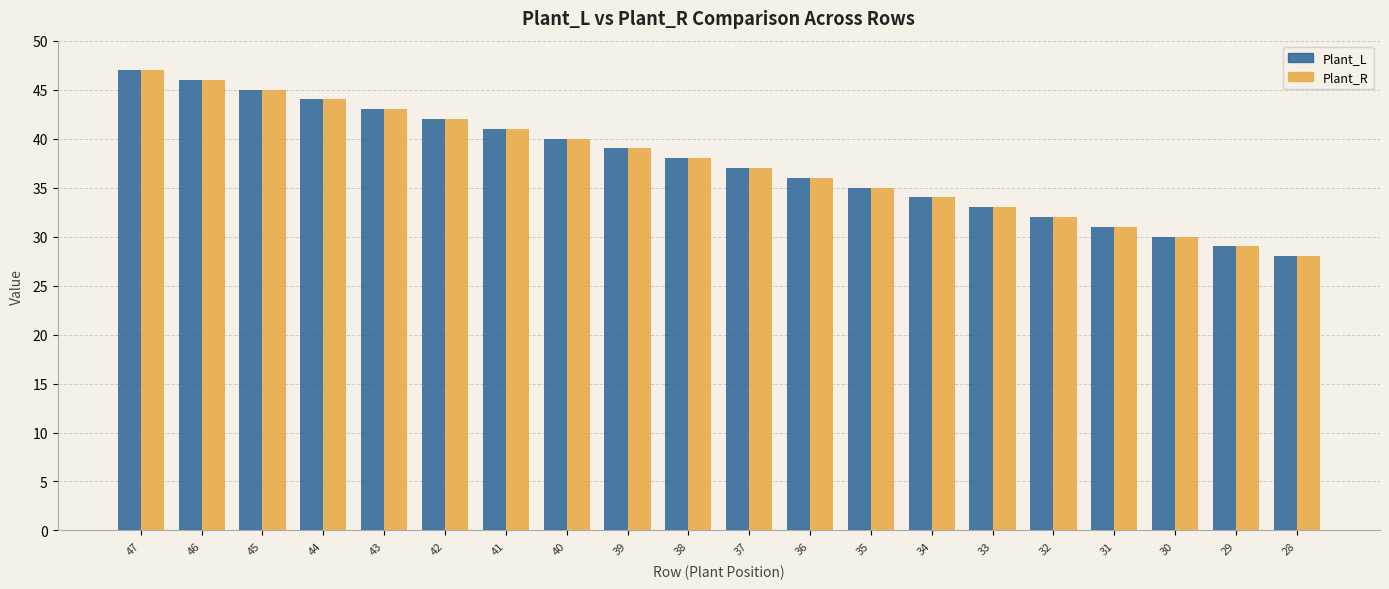

Rank the categories by Plant_L value from lowest to highest.

28, 29, 30, 31, 32, 33, 34, 35, 36, 37, 38, 39, 40, 41, 42, 43, 44, 45, 46, 47